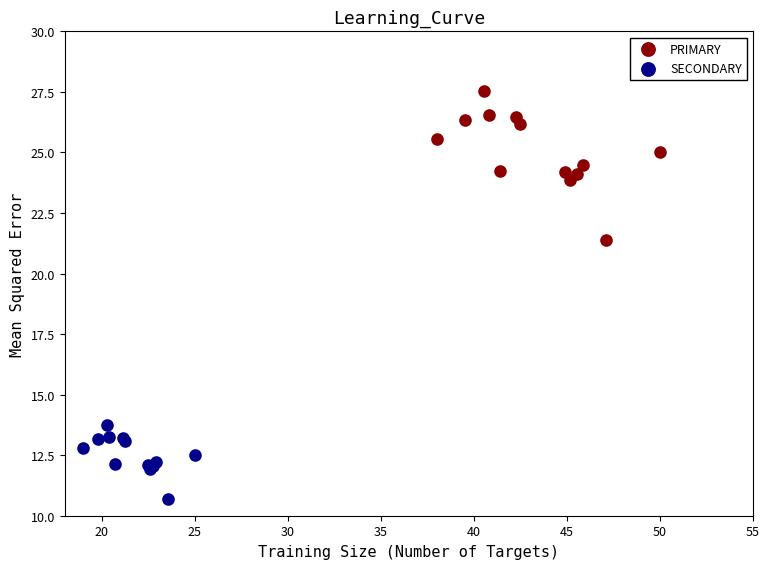

Which series reaches the maximum Y coordinate?

PRIMARY